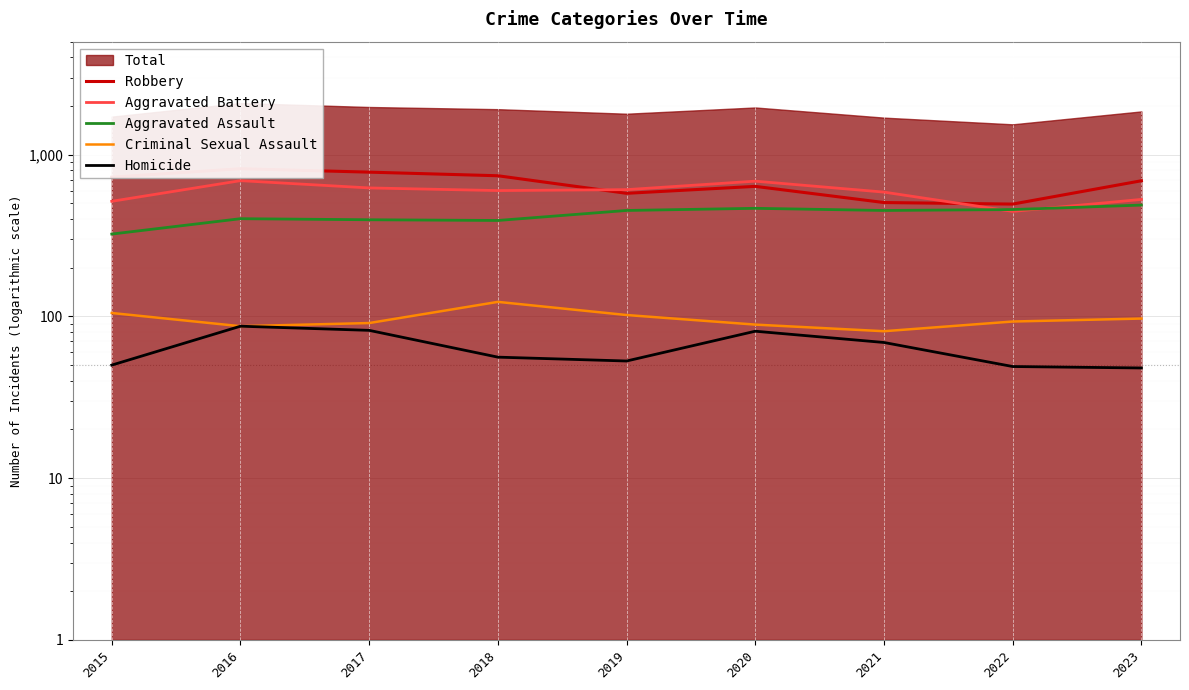

Reading left to right, extract all data points from this chart.

Robbery: 2015=726	2016=819	2017=780	2018=741	2019=577	2020=637	2021=506	2022=495	2023=690
Aggravated Battery: 2015=515	2016=691	2017=623	2018=600	2019=608	2020=686	2021=587	2022=446	2023=529
Aggravated Assault: 2015=323	2016=402	2017=396	2018=392	2019=452	2020=466	2021=452	2022=458	2023=488
Criminal Sexual Assault: 2015=105	2016=87	2017=91	2018=123	2019=102	2020=89	2021=81	2022=93	2023=97
Homicide: 2015=50	2016=87	2017=82	2018=56	2019=53	2020=81	2021=69	2022=49	2023=48